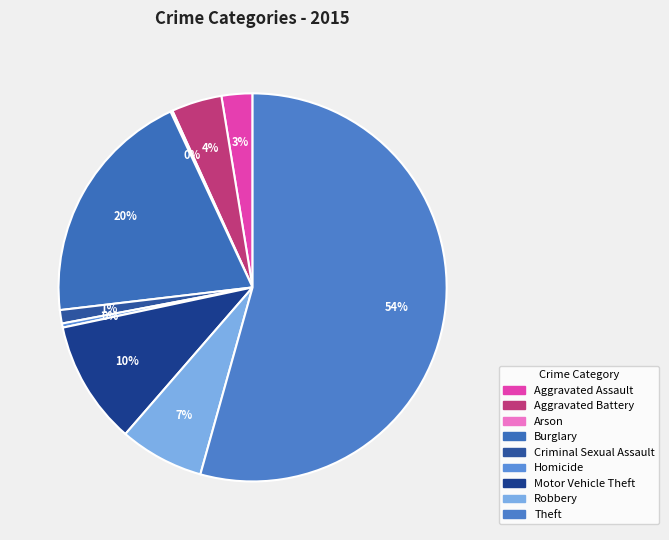

Rank the categories by value from highest to lowest.

Theft, Burglary, Motor Vehicle Theft, Robbery, Aggravated Battery, Aggravated Assault, Criminal Sexual Assault, Homicide, Arson